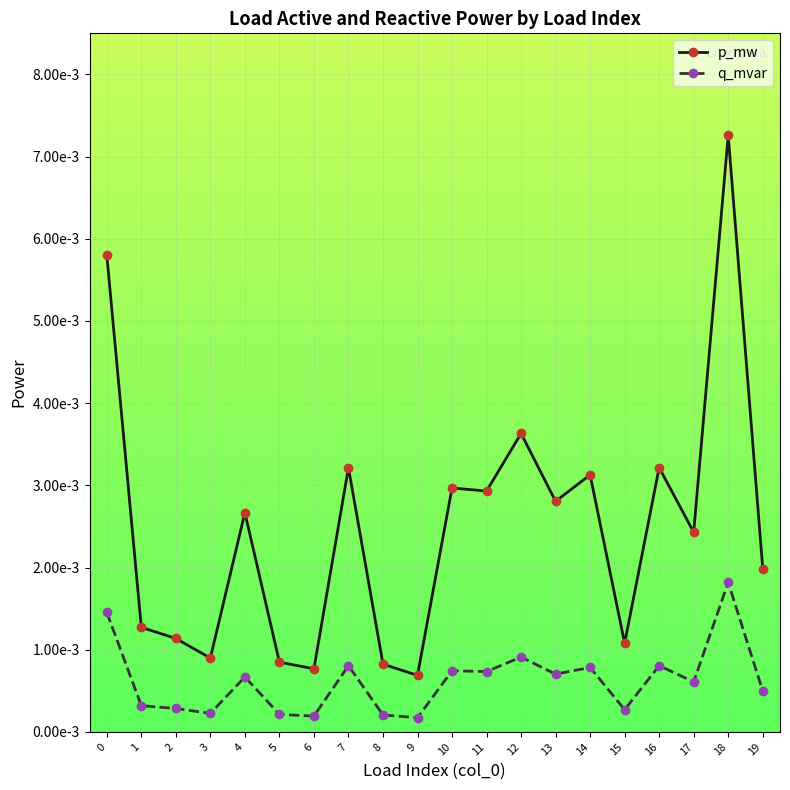

Is this an area chart (filled region under the line)?

No